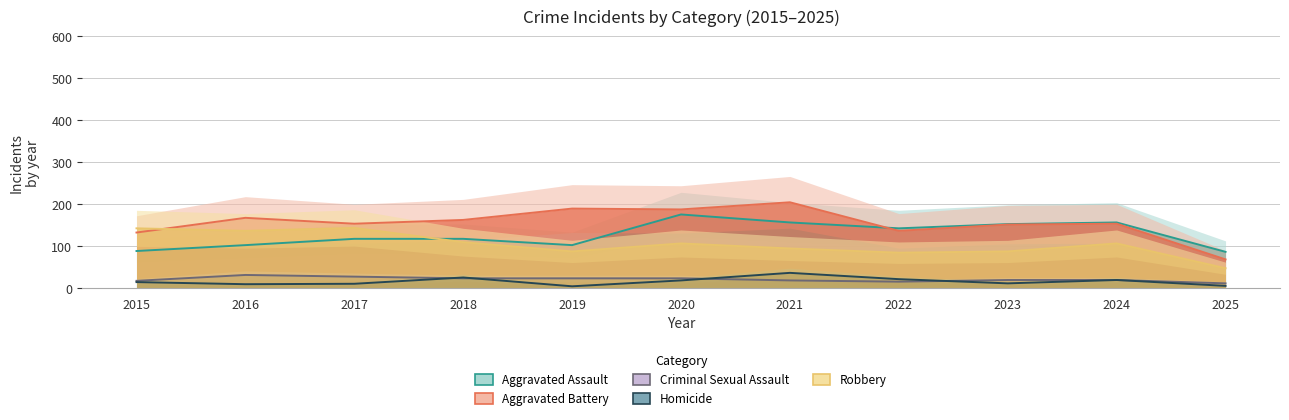

How many interior local valleys does the Robbery series have?

3